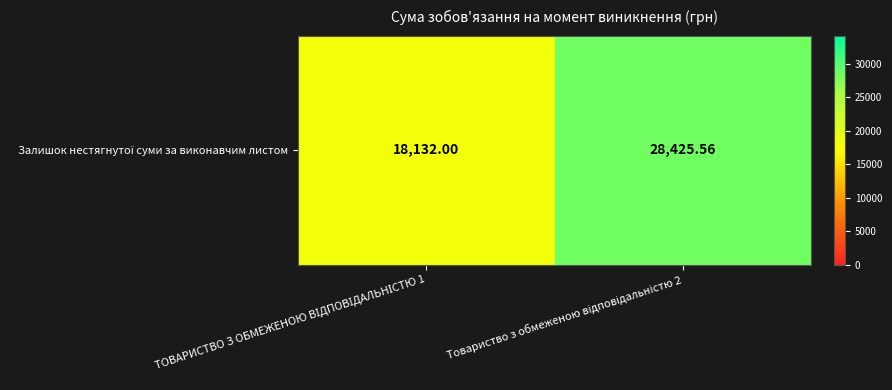

How many data points are above 28425?

1